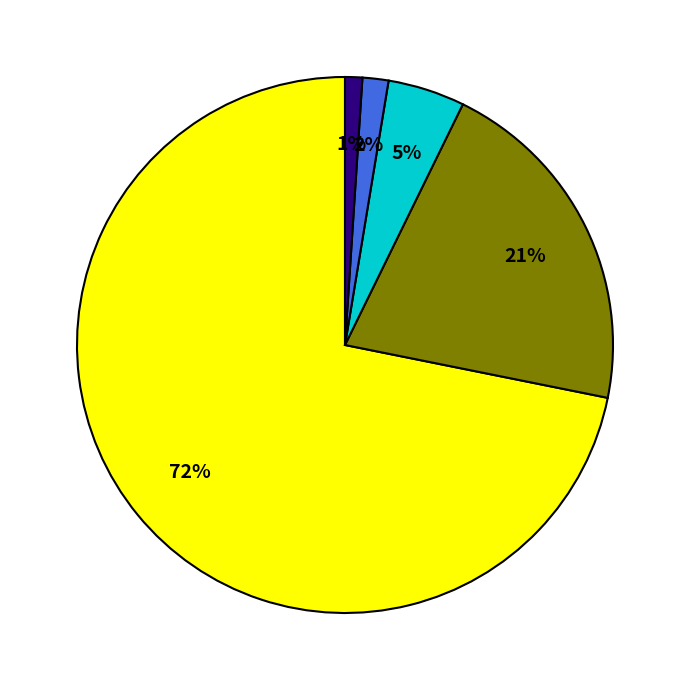

Is there any slice that represents more than half of the pie?

Yes